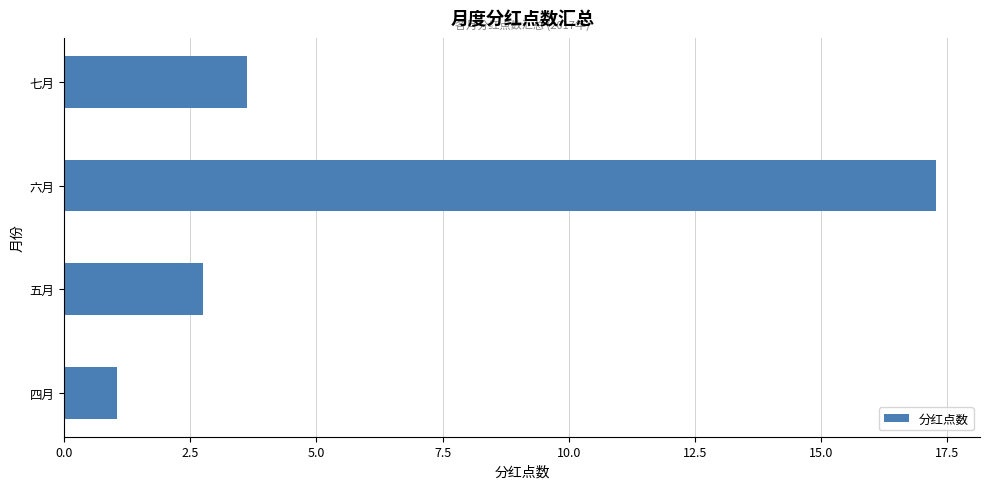

What is the average value?

6.2